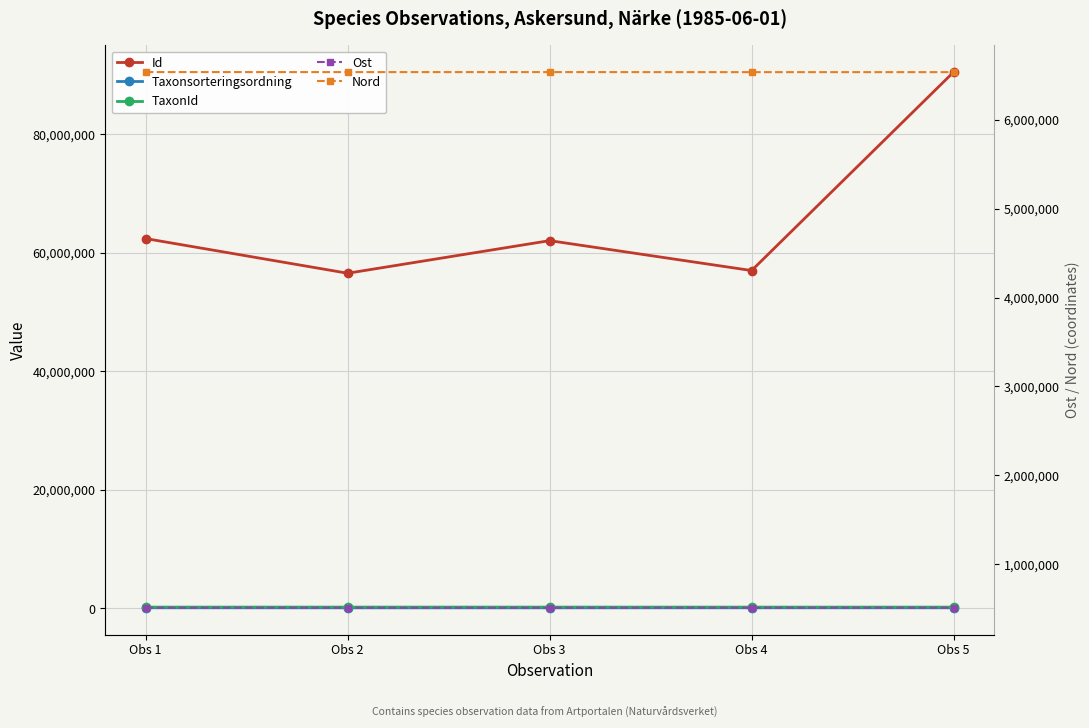

Reading left to right, extract all data points from this chart.

Id: Obs 1=62431696.0	Obs 2=56578869.0	Obs 3=62082680.0	Obs 4=57033780.0	Obs 5=90537402.0
Taxonsorteringsordning: Obs 1=106964.0	Obs 2=98431.0	Obs 3=98520.0	Obs 4=104838.0	Obs 5=104838.0
TaxonId: Obs 1=220299.0	Obs 2=222771.0	Obs 3=222498.0	Obs 4=219955.0	Obs 5=219955.0
Ost: Obs 1=510065.9	Obs 2=509968.3	Obs 3=509968.3	Obs 4=510275.7	Obs 5=510276.2
Nord: Obs 1=6536507.3	Obs 2=6536305.9	Obs 3=6536305.9	Obs 4=6535710.1	Obs 5=6535710.1